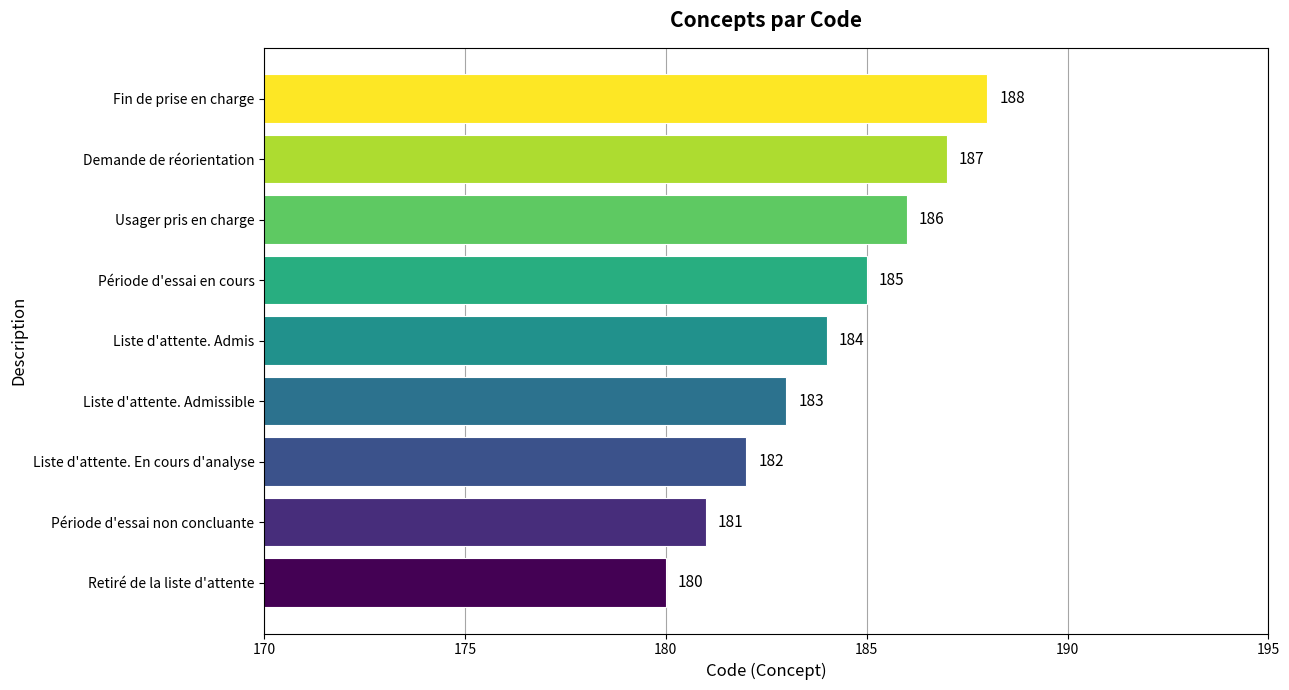

Reading bottom to top, what are all the values shown in this chart?

180	181	182	183	184	185	186	187	188